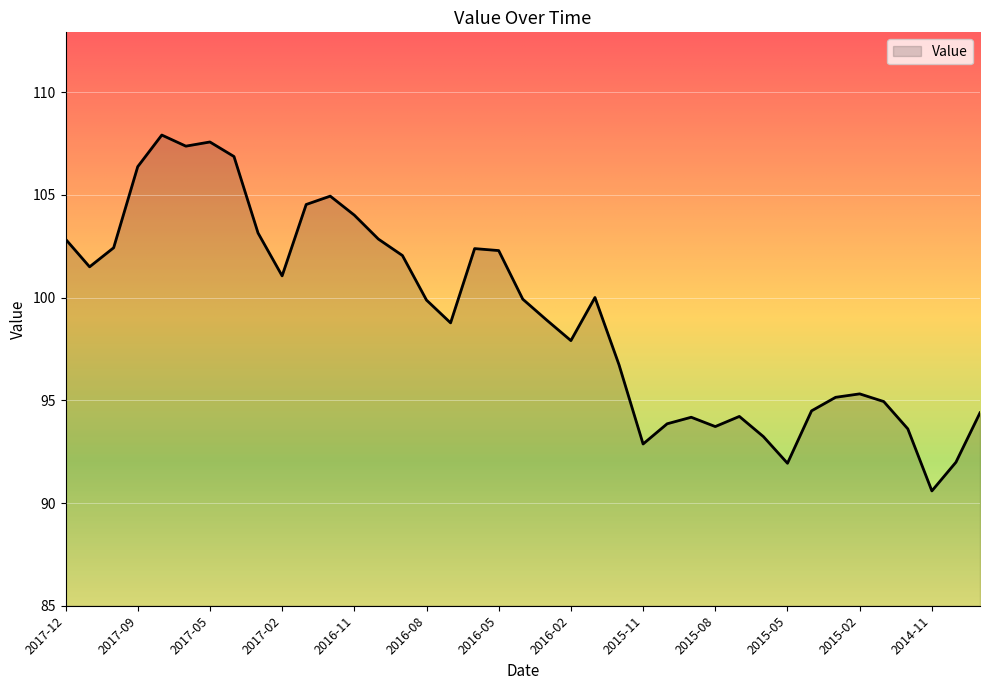

What is the difference between the maximum and minimum values?

17.3